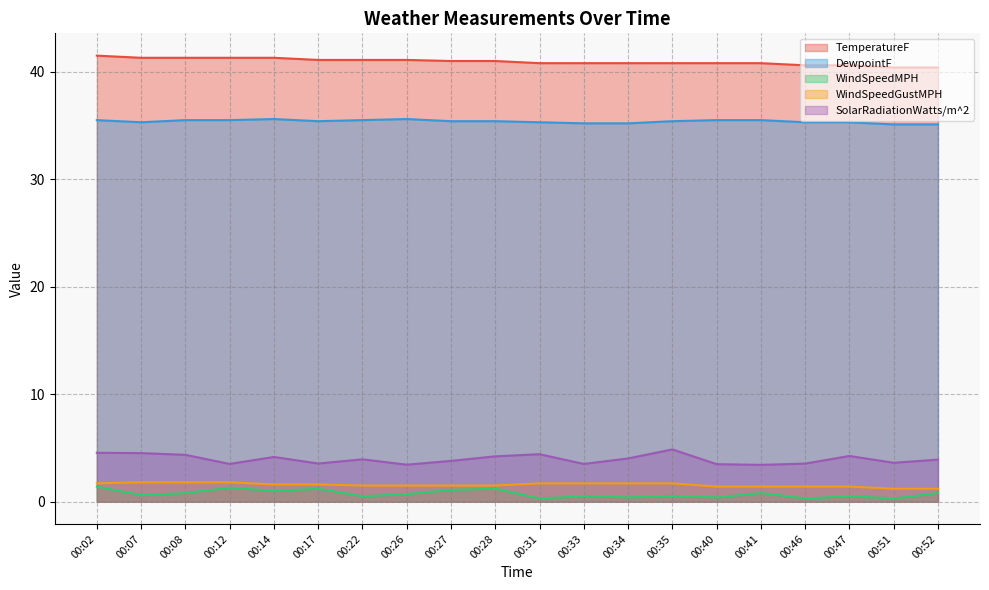

The WindSpeedMPH series shows 1.2 at 00:26. True or false?

False